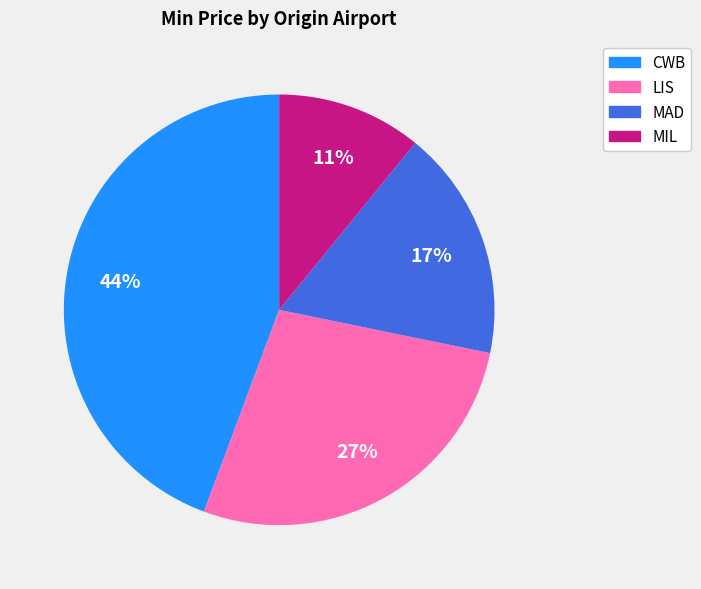

Does any single category account for the majority?

No